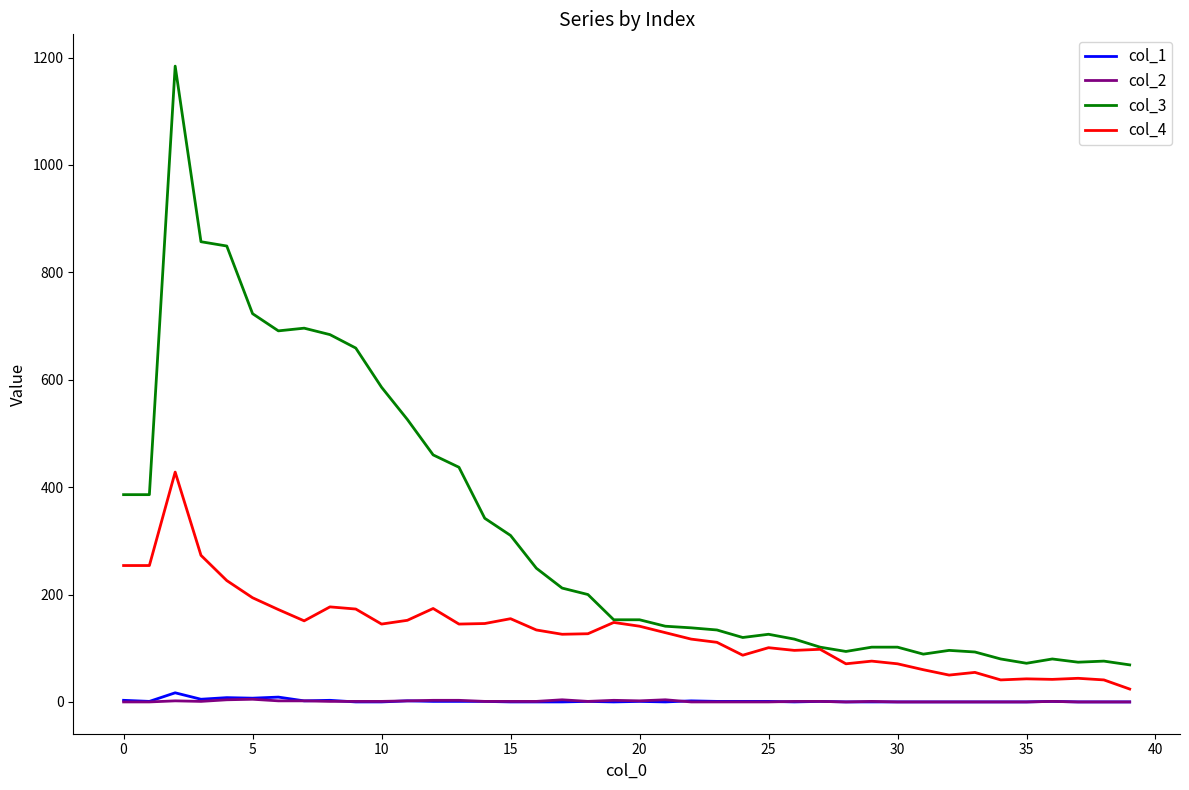

Which series has the largest range (max minus min)?

col_3